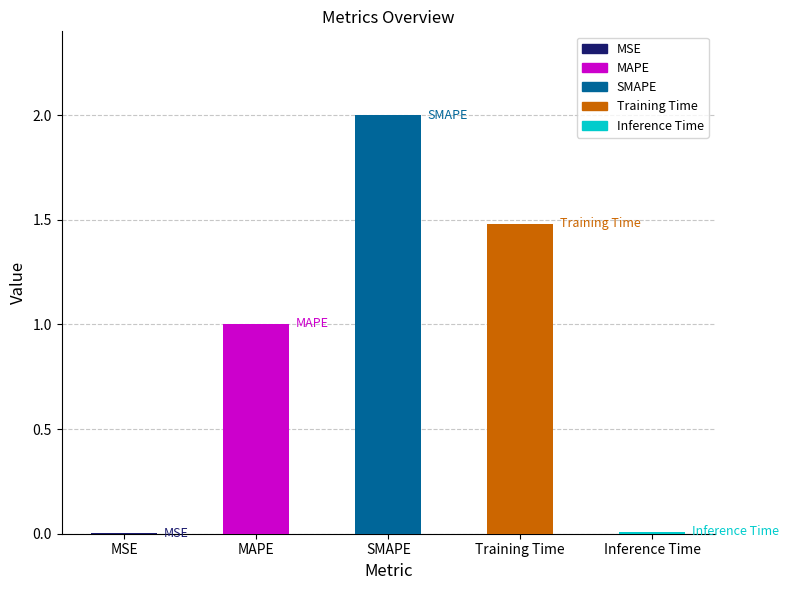

True or false: the data shows 2.1 at Training Time.

False